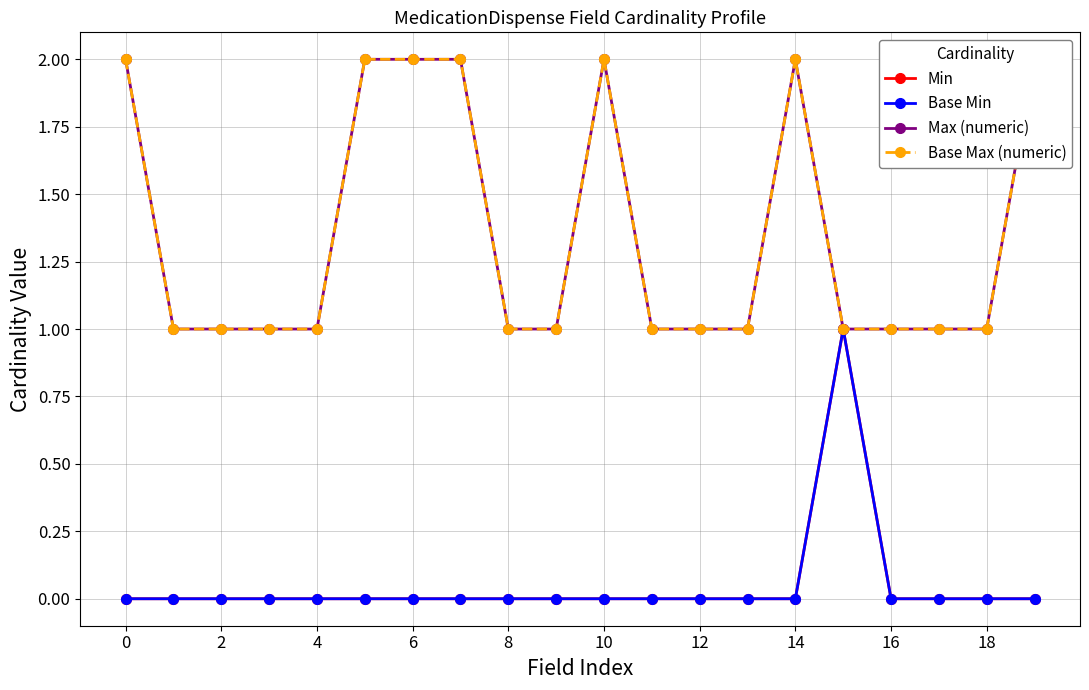

True or false: Base Max (numeric) and Min intersect in this chart.

False